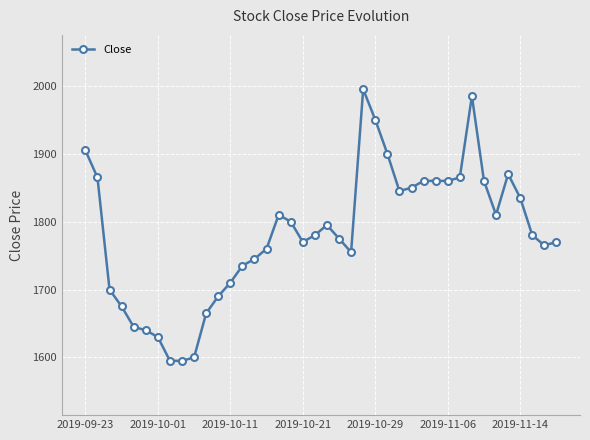

True or false: there are more than 2 points higher than both neighbors.

True